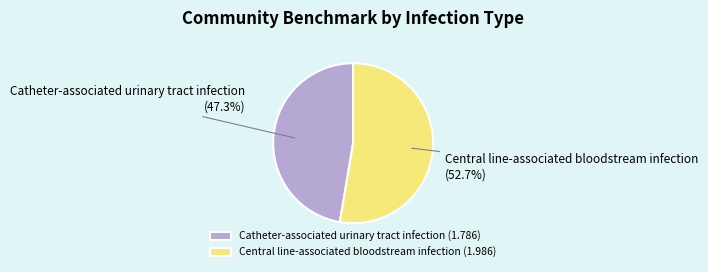

To the nearest percent, what percentage of the pie is Catheter-associated urinary tract infection?

47%